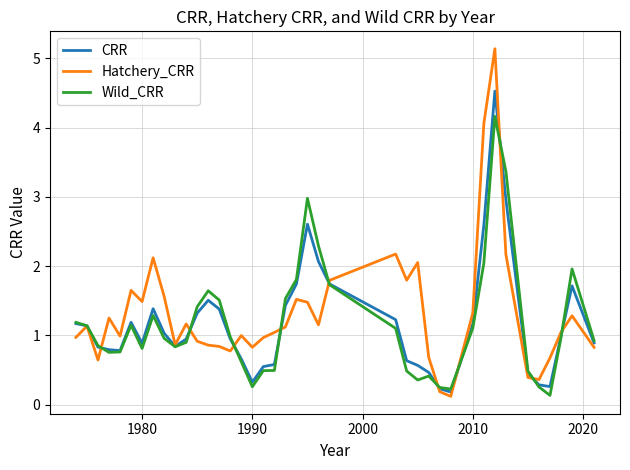

What is the maximum value for Hatchery_CRR?

5.1